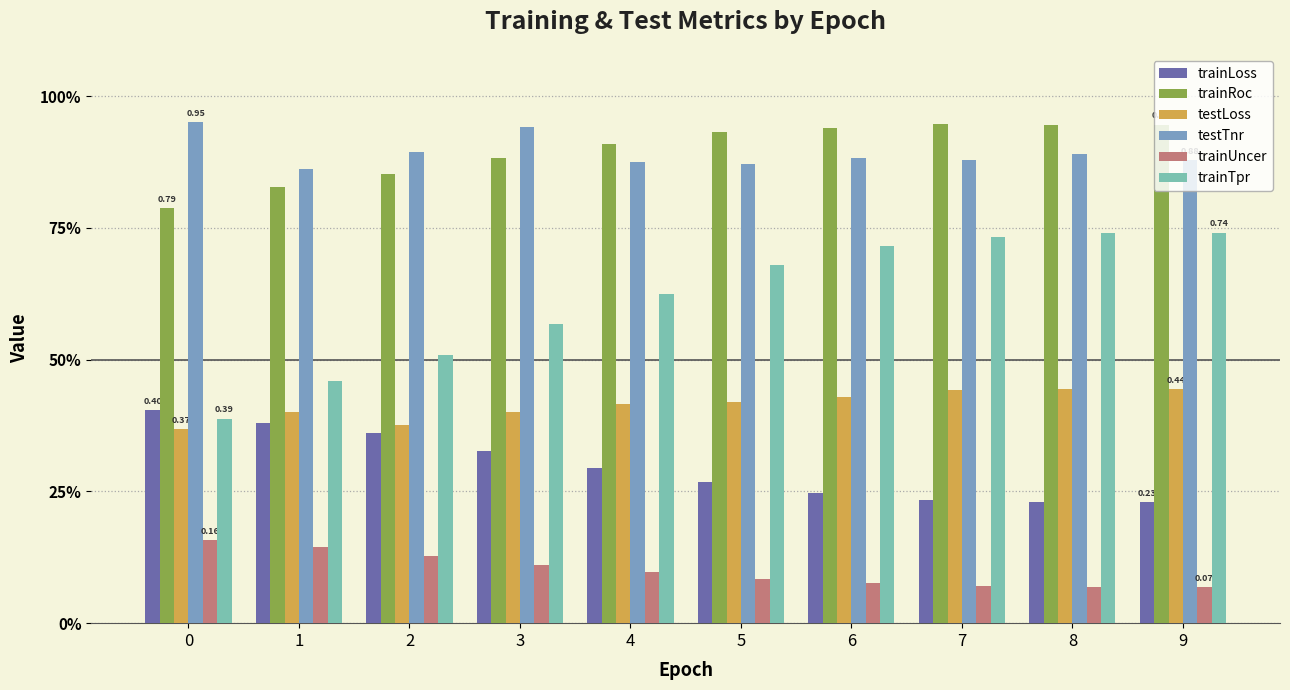

What is the lowest value of the trainLoss series?

0.2